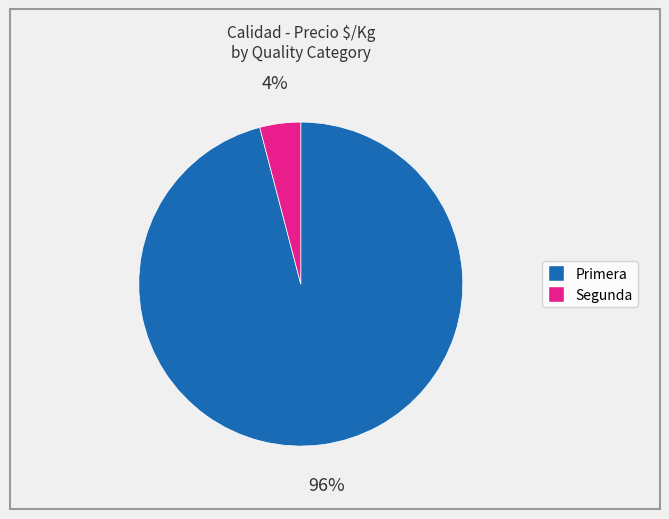

Does any single category account for the majority?

Yes